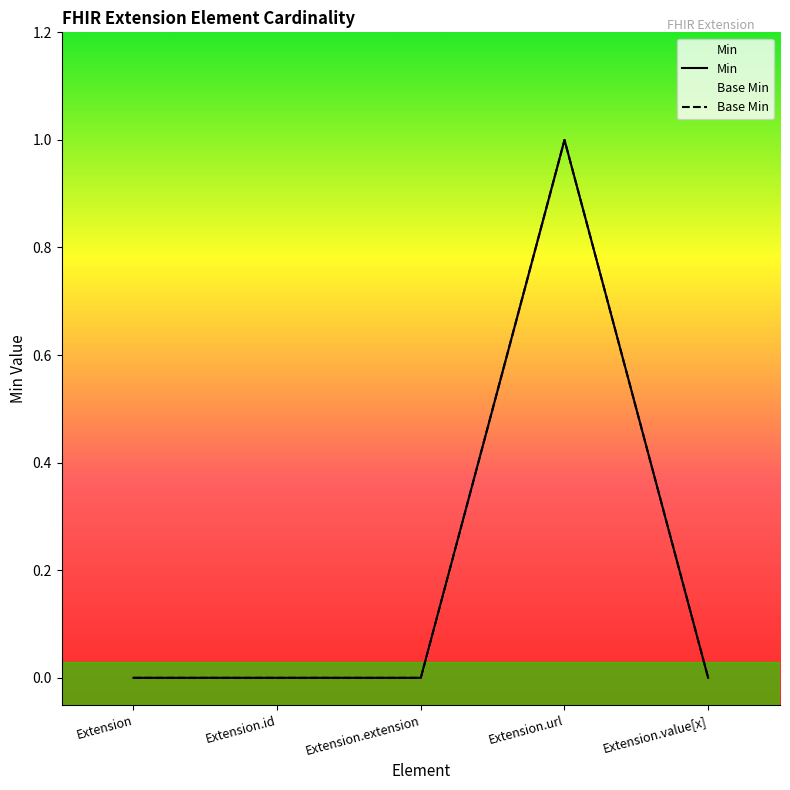

The Base Min series shows 0 at Extension.extension. True or false?

True